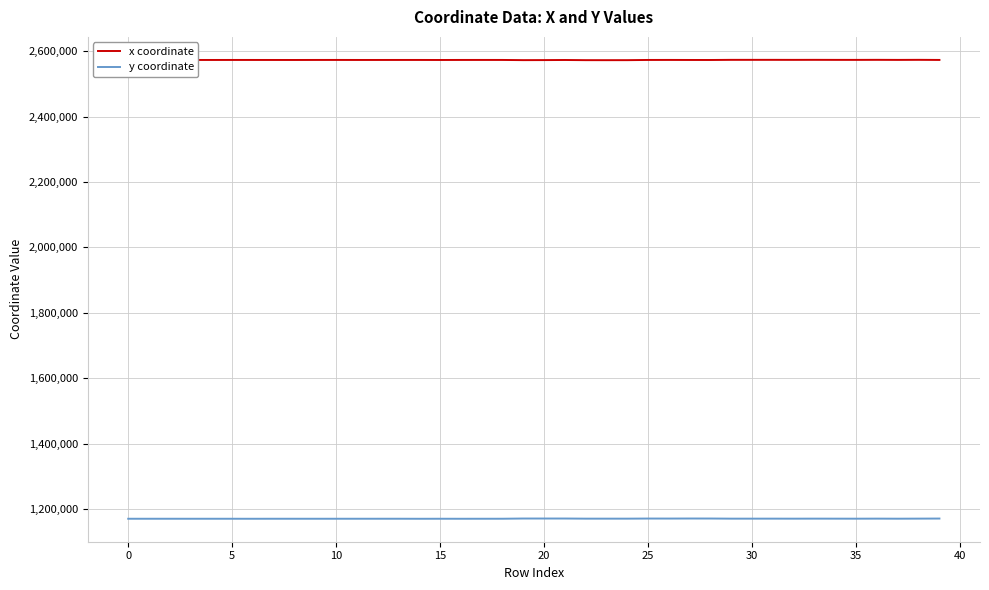

Which series has the largest total across all categories?

x coordinate